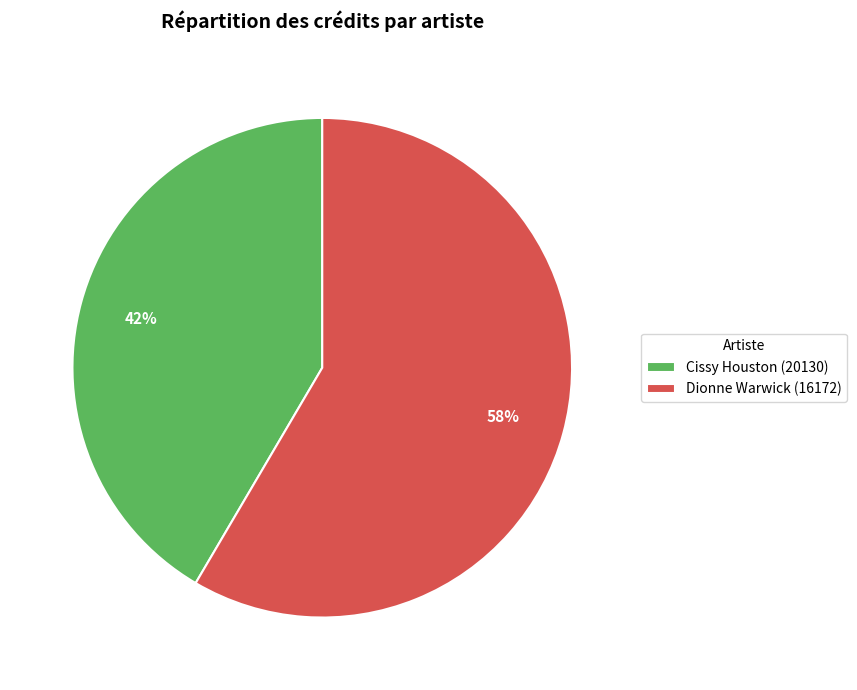

Is the sum of Cissy Houston (20130) and Dionne Warwick (16172) greater than half?

Yes